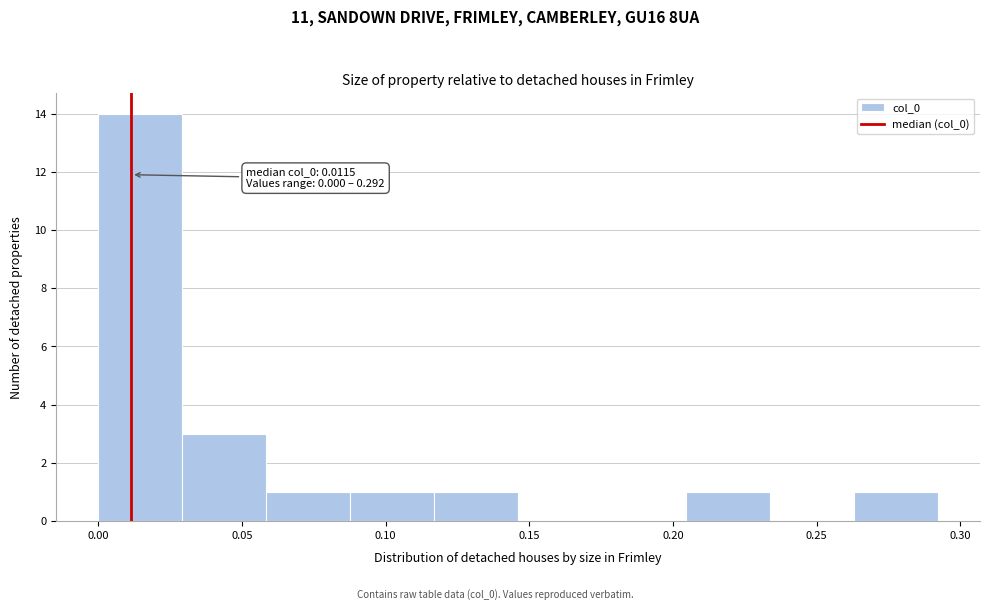

Which range on the x-axis has the tallest bar?

0.000 to 0.030